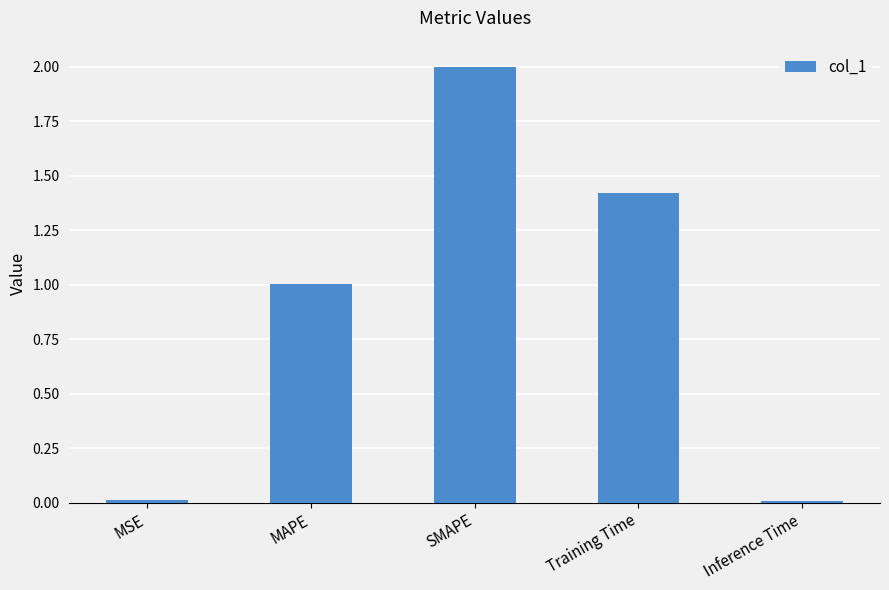

How many categories are shown in the chart?

5